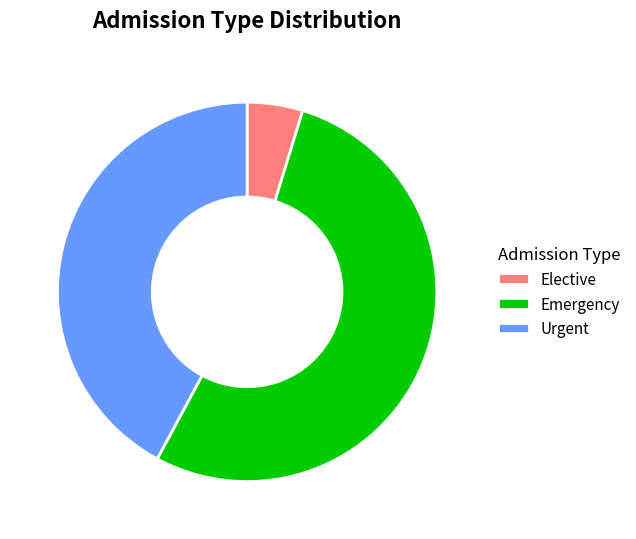

Is it true that Urgent is 34% of the pie?

False